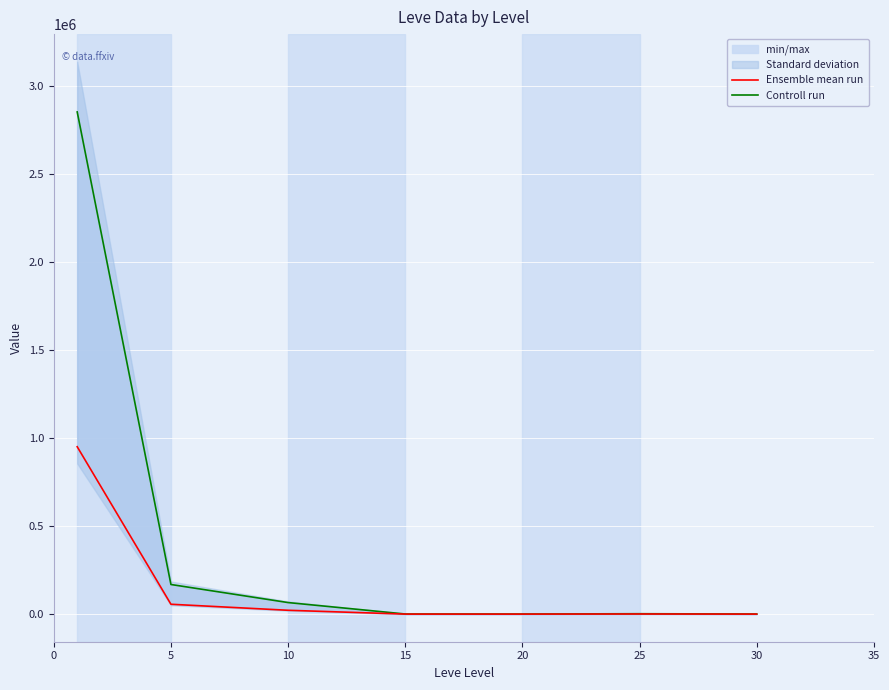

How many values in the Ensemble mean run series are below 745?

3